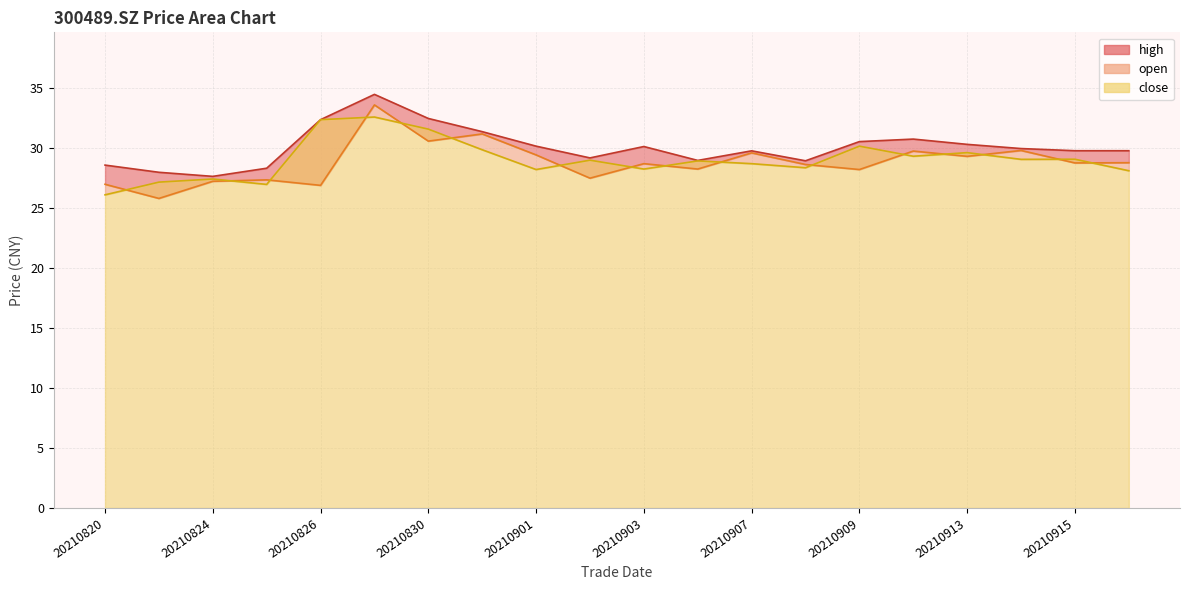

Between 20210823 and 20210824, which is larger?

20210824